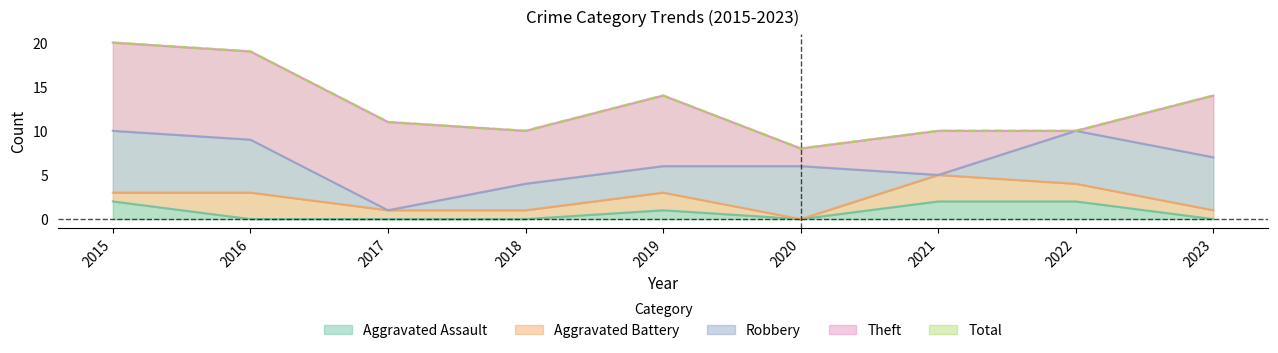

What is the spread (max minus min) of values at 2023?

14